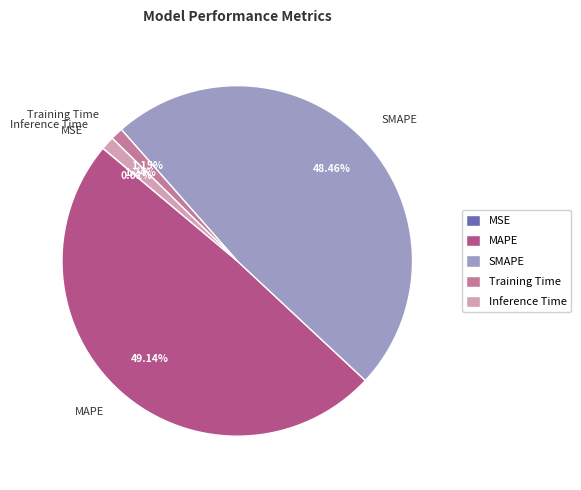

The MAPE slice represents 49% of the pie. True or false?

True